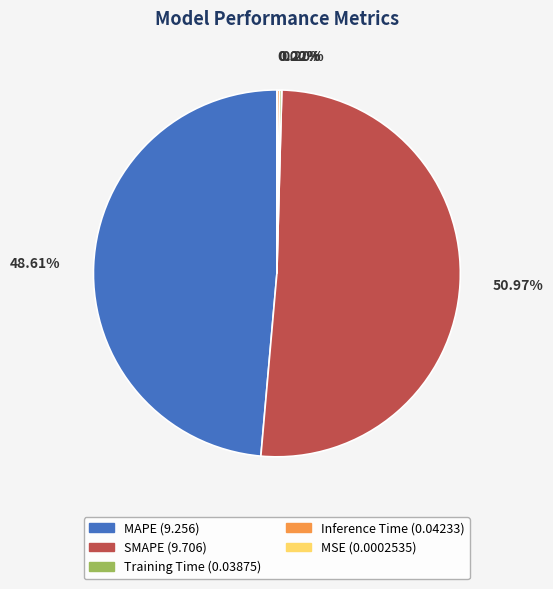

Which category accounts for the majority?

SMAPE